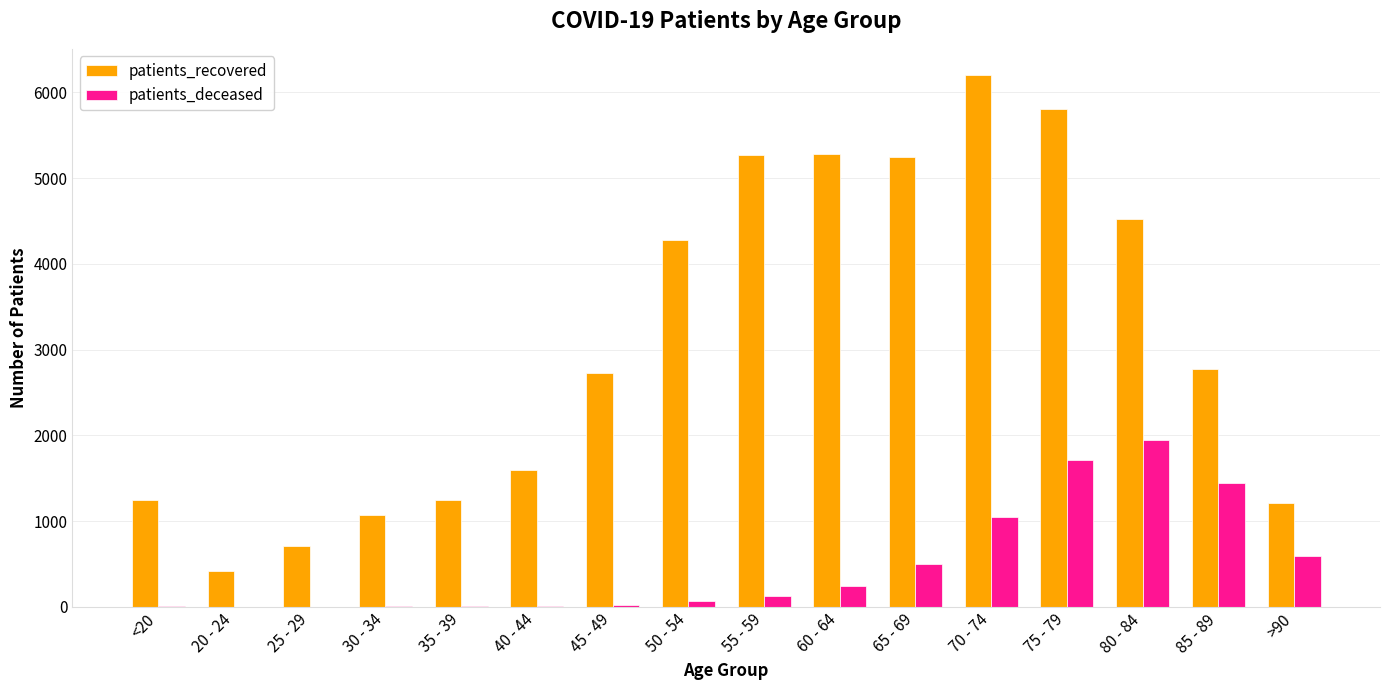

Which label corresponds to the largest value in the chart?

70 - 74